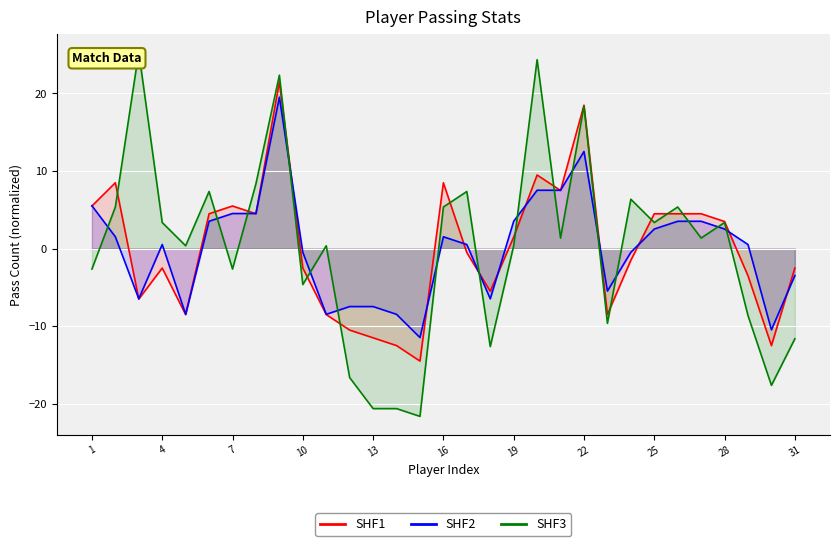

What is the spread (max minus min) of values at 30?

7.2